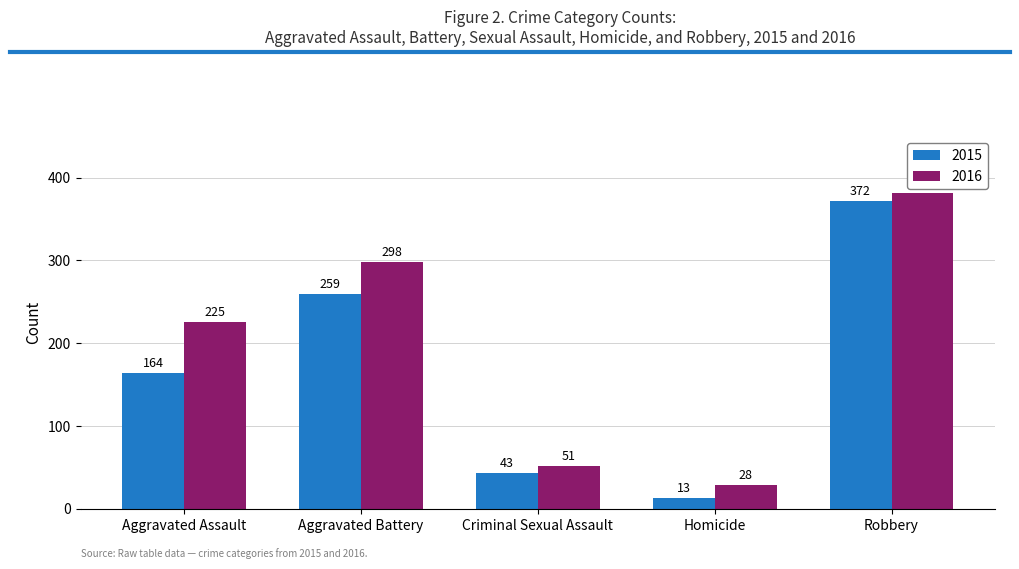

What is the greatest value displayed?

381